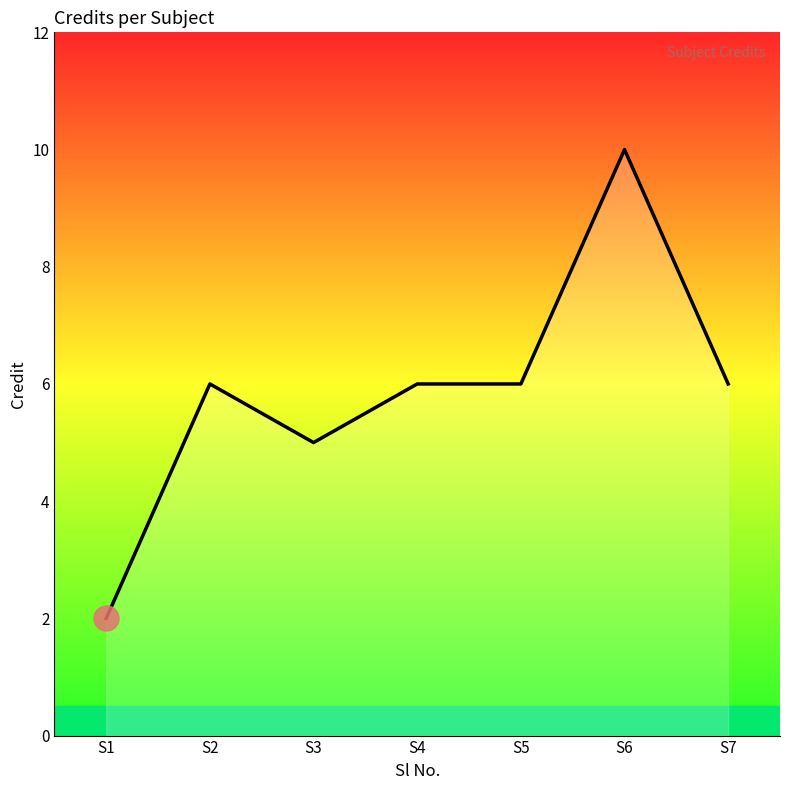

Reading left to right, list all the values displayed in this chart.

2	6	5	6	6	10	6